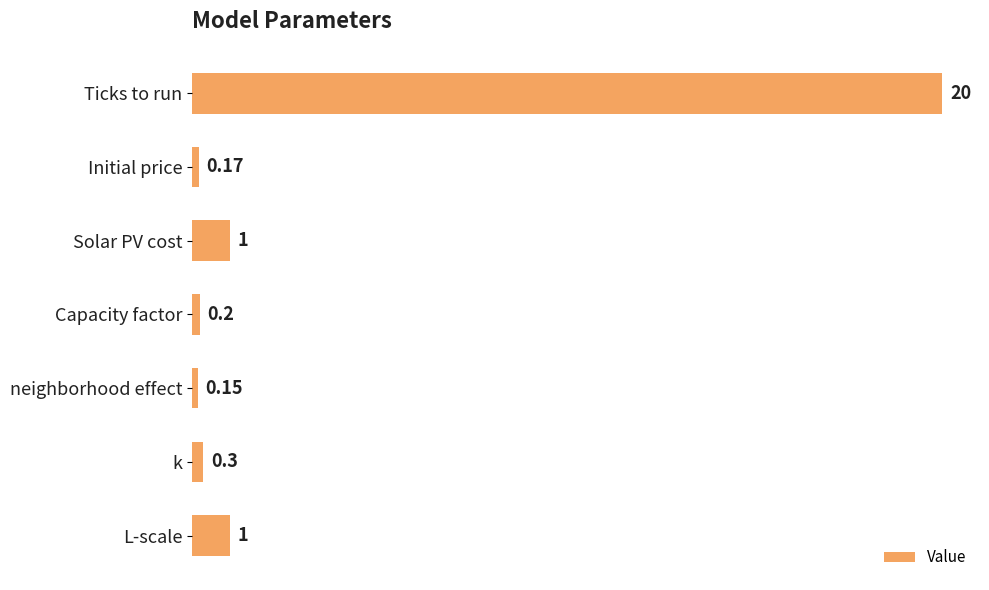

What is the label of the 5th bar from the top?

neighborhood effect